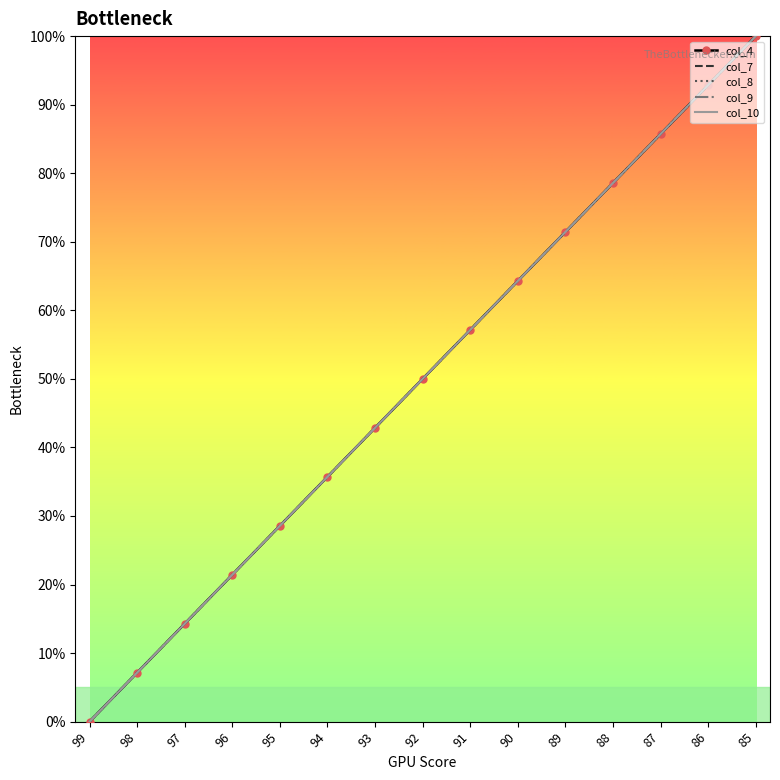

True or false: col_7 has more than 1 interior local peaks.

False